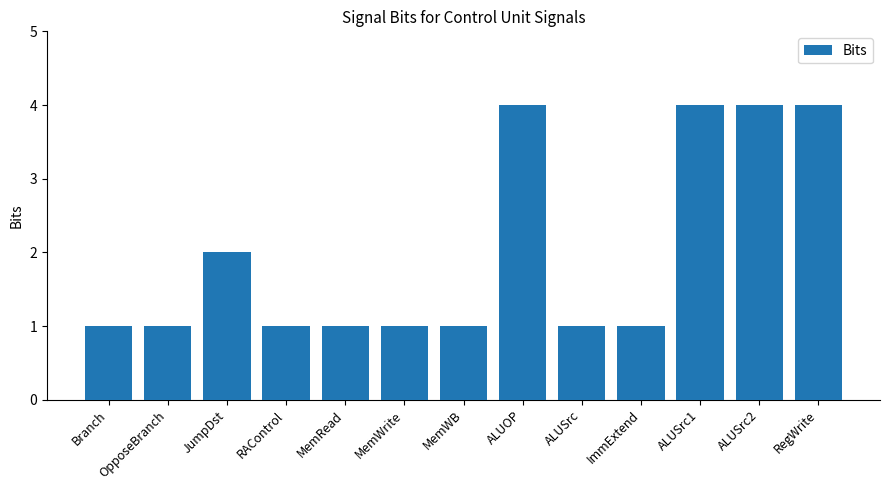

What is the change in value from OpposeBranch to ALUOP?

+3